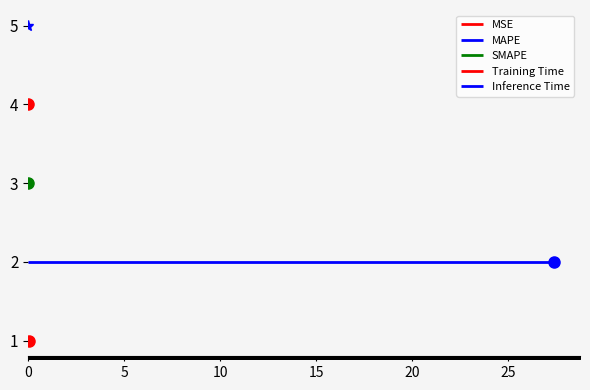

Does the chart have visible grid lines?

No